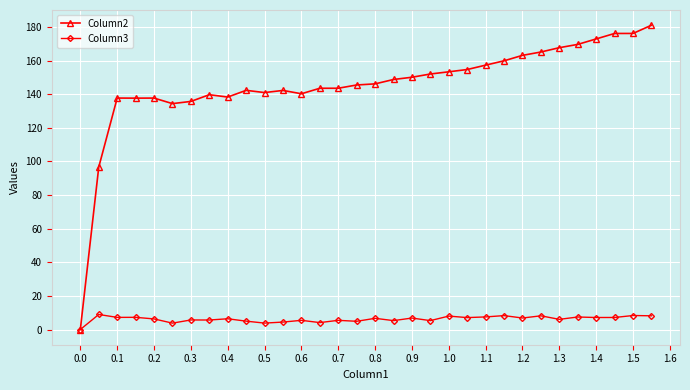

What is the value of the Column3 point at the 23rd from the left?

7.5